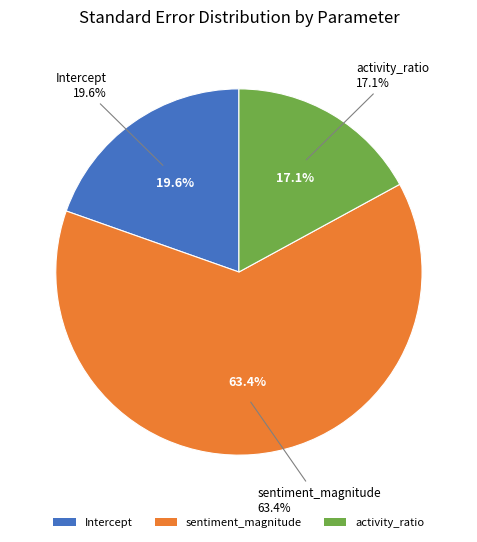

What percentage is the Intercept slice, to the nearest percent?

20%